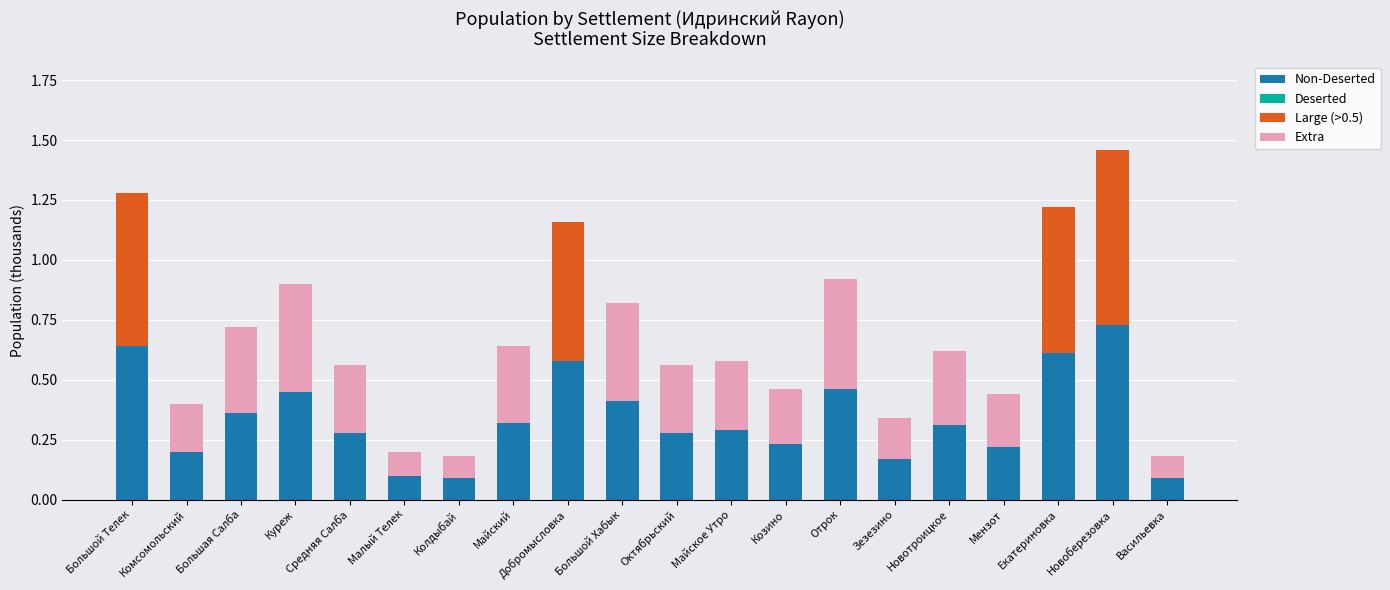

At which category is the sum across all series the highest?

Новоберезовка